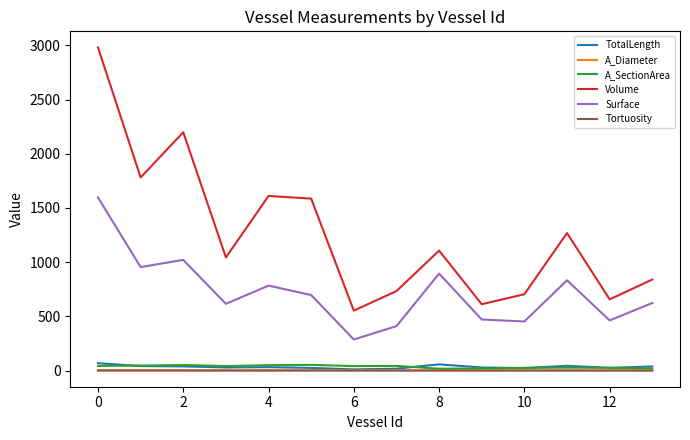

True or false: Surface and A_Diameter intersect in this chart.

False